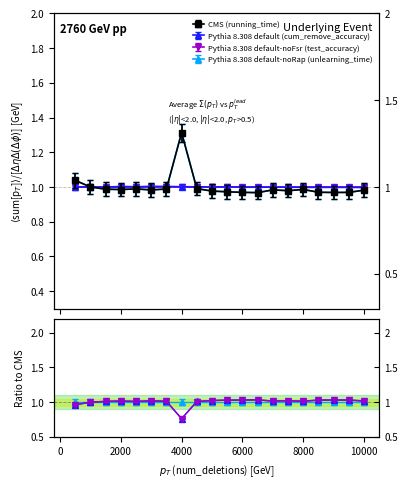

Which series has the largest total across all categories?

test_accuracy